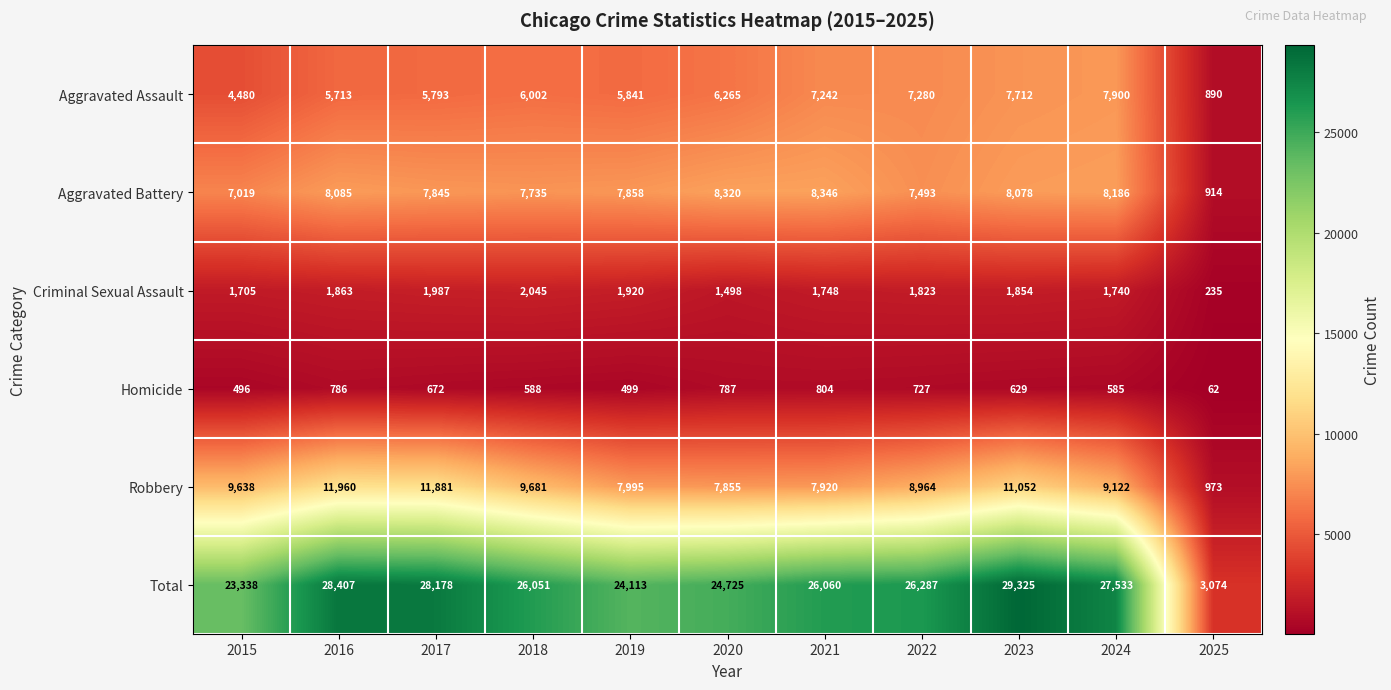

What is the difference between the second highest and second lowest values in the Aggravated Assault series?

3232